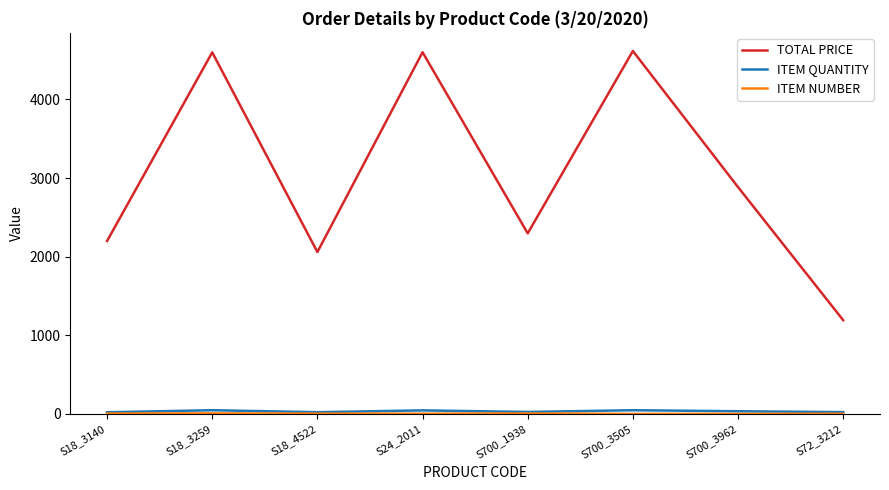

Which series changed the most between S18_3259 and S72_3212?

TOTAL PRICE